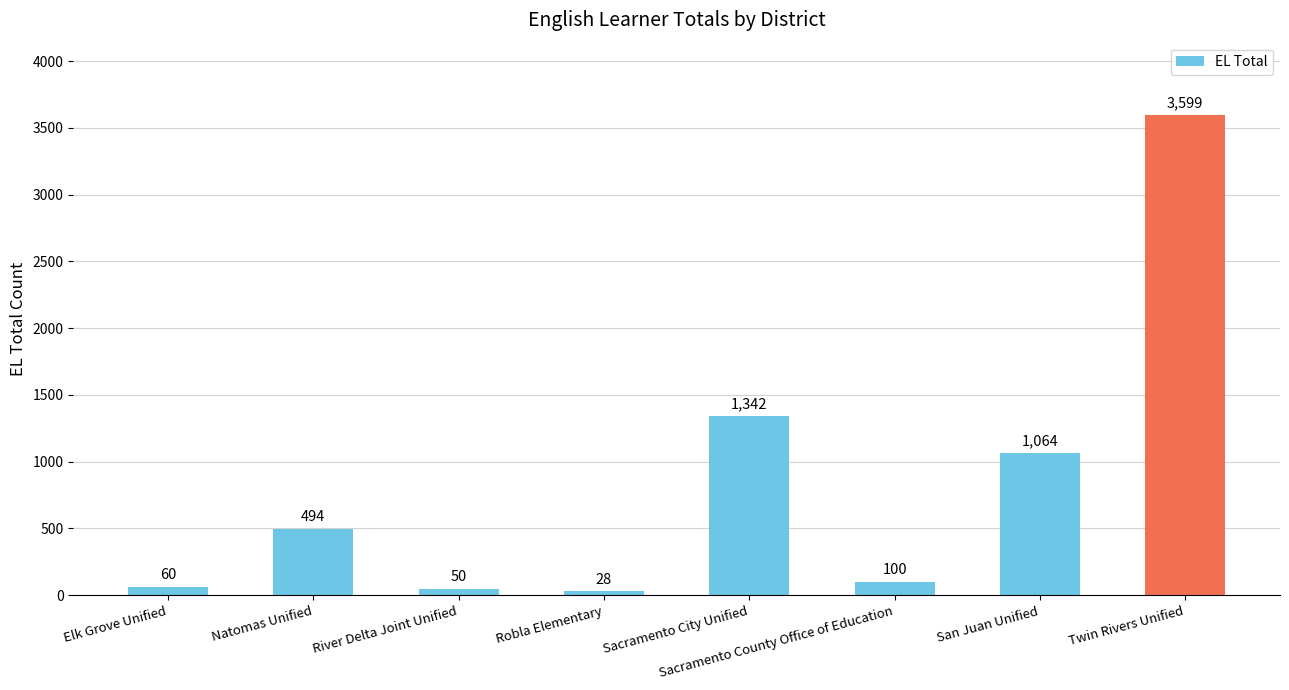

At which label is the value closest to 1813?

Sacramento City Unified